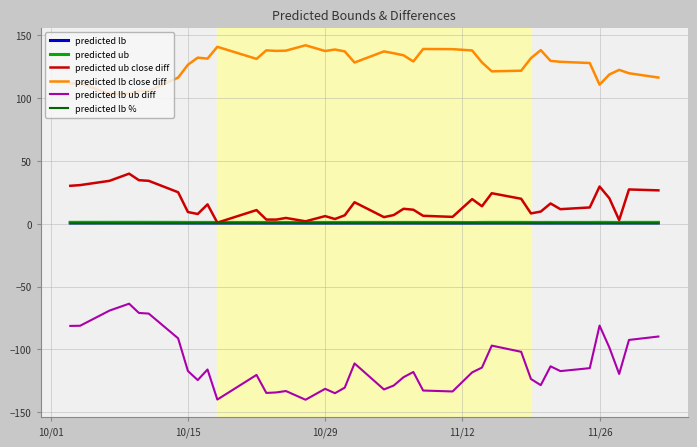

Which series has the largest total across all categories?

predicted lb close diff